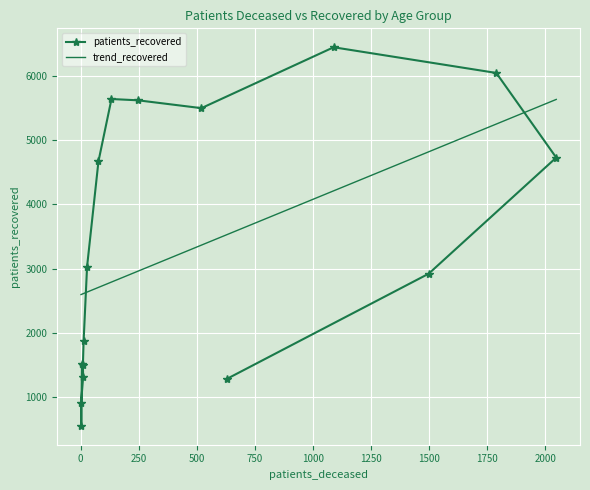

What is the value of the trend_recovered point at the 4th from the left?

2607.4